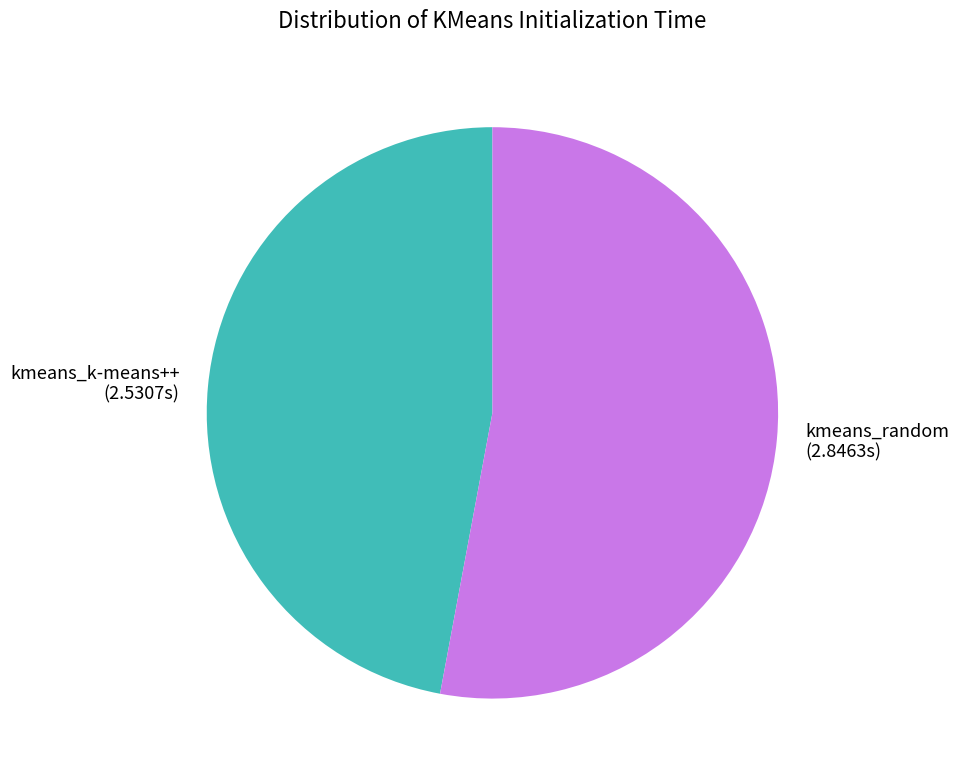

Which has a higher value, kmeans_k-means++ or kmeans_random?

kmeans_random